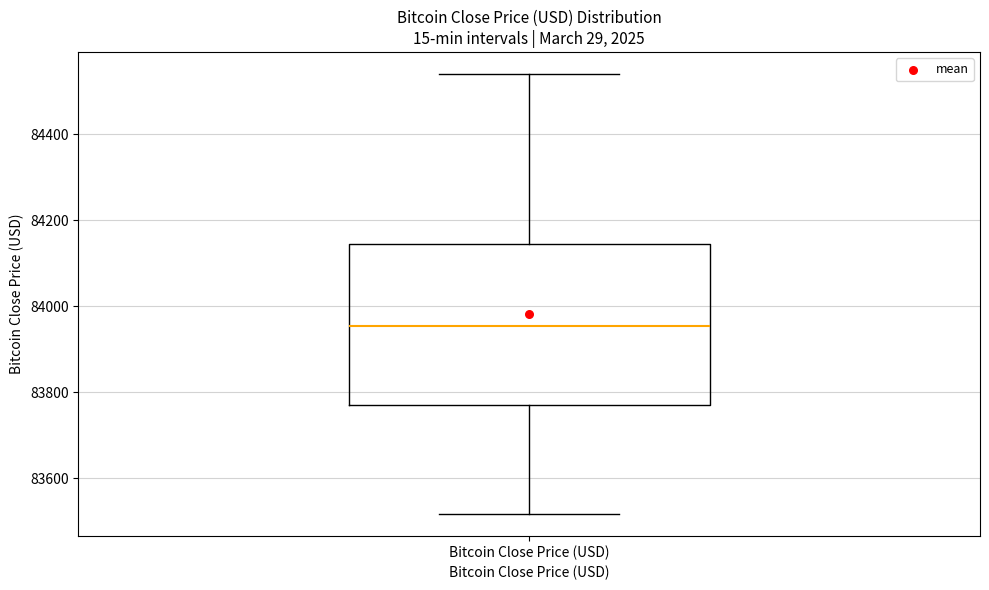

Where does the lower whisker of the box for Bitcoin Close Price (USD) end on the y-axis? The values are not printed on the chart, so give them approximately, as read against the axis.

83520